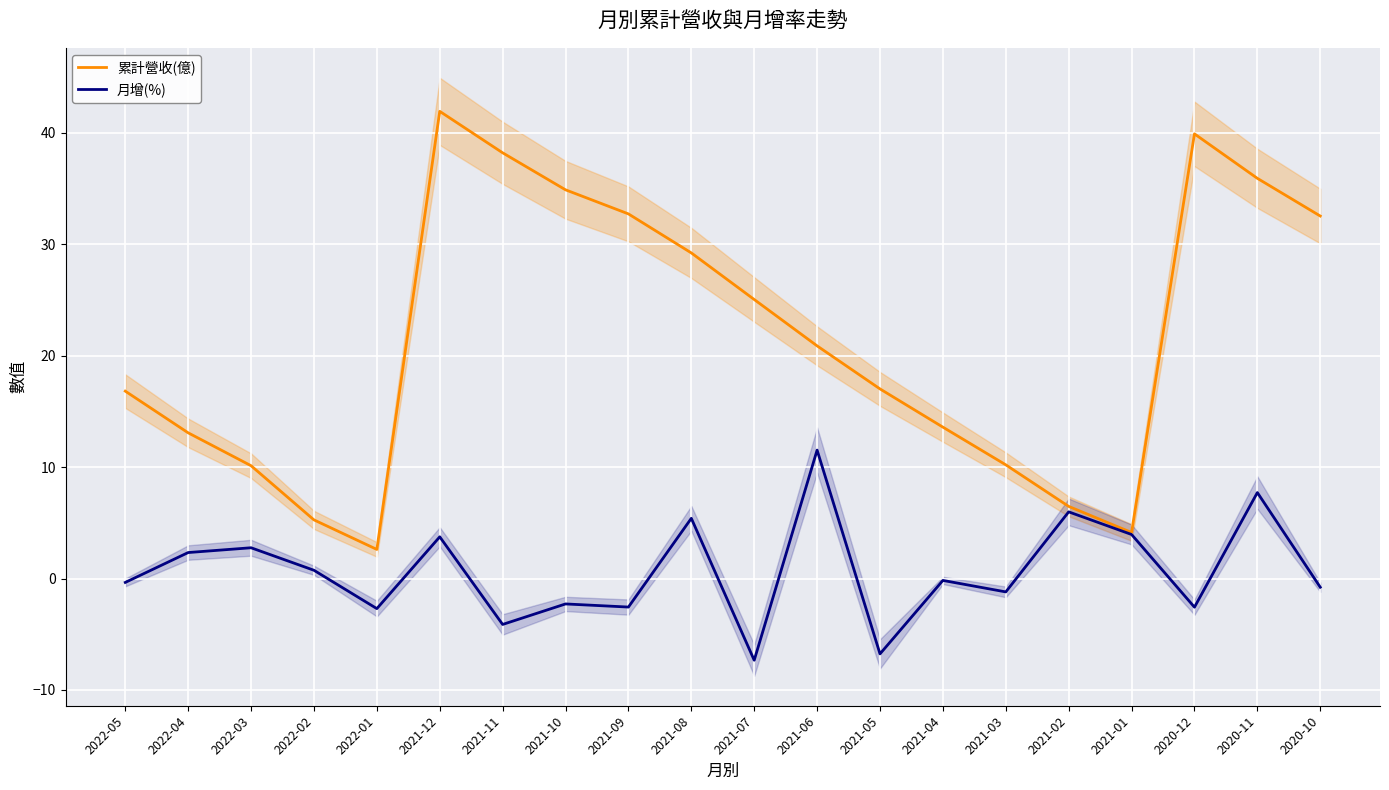

At which label does 月增(%) first exceed 0?

2022-04